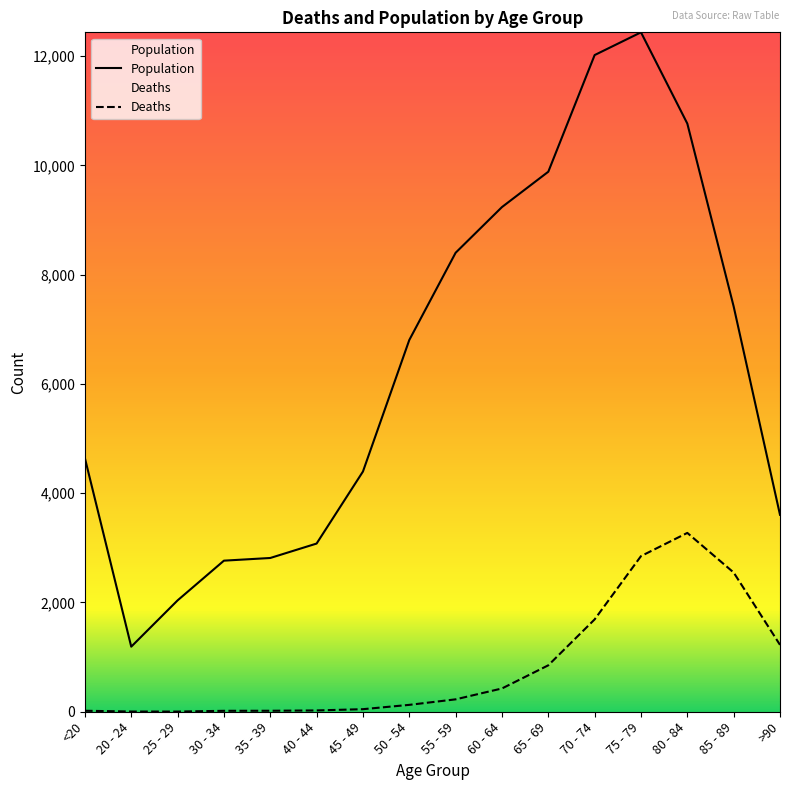

The value of Population at 30 - 34 is 4815. True or false?

False